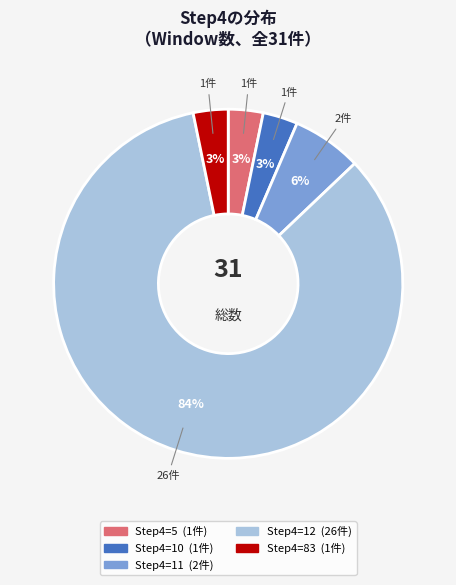

Is the sum of Step4=5 and Step4=83 greater than half?

No